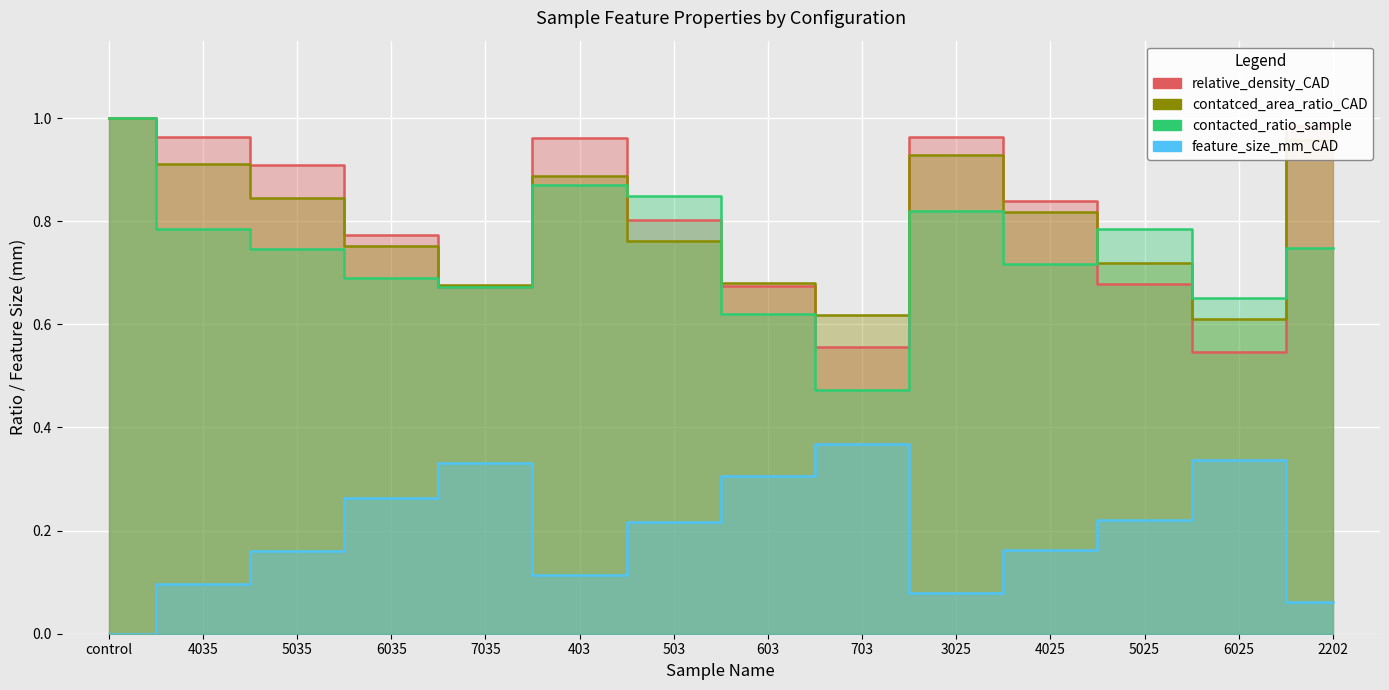

At which category does feature_size_mm_CAD reach its first local valley?

403